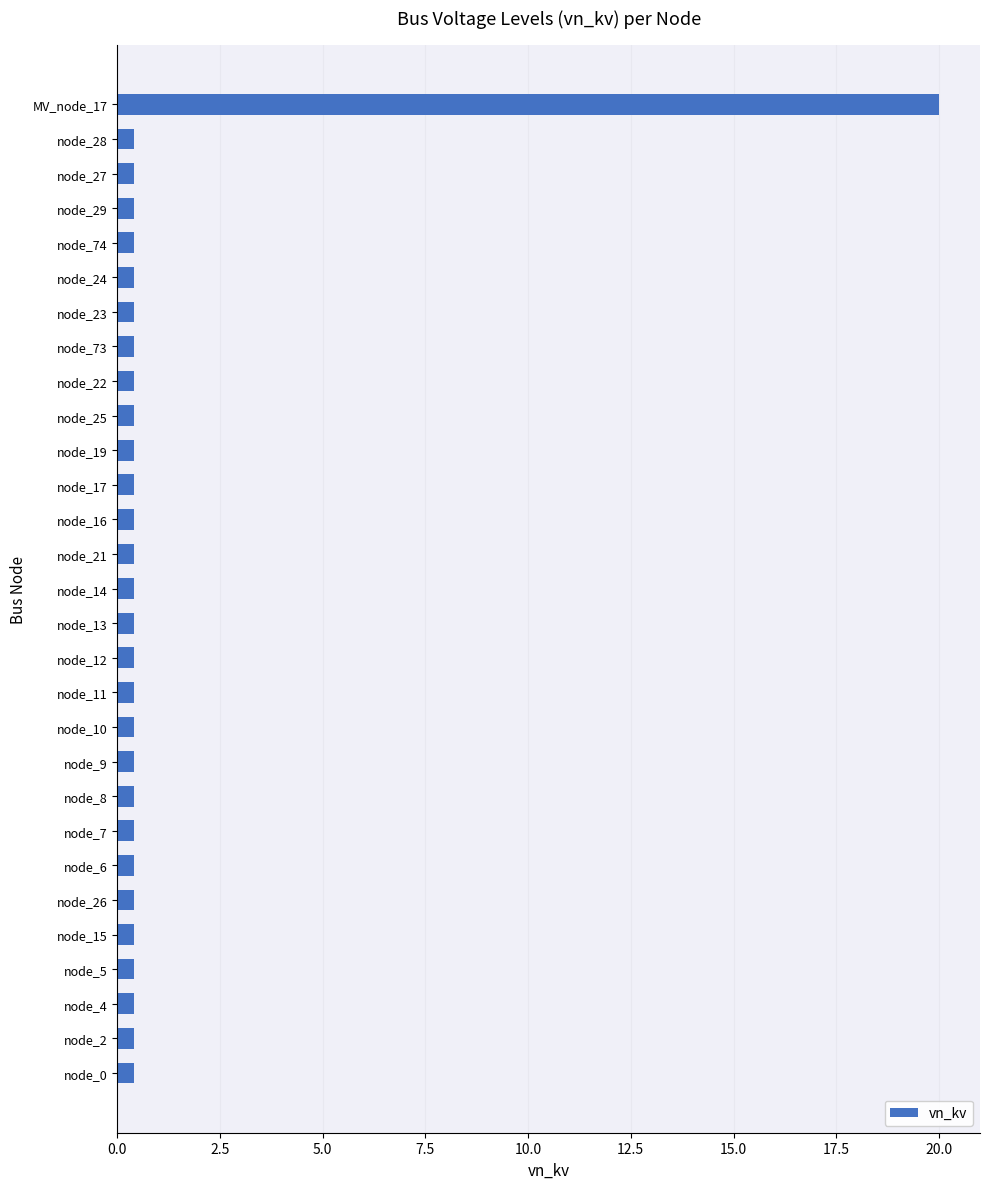

The chart shows a value of 0.4 at node_29. True or false?

True